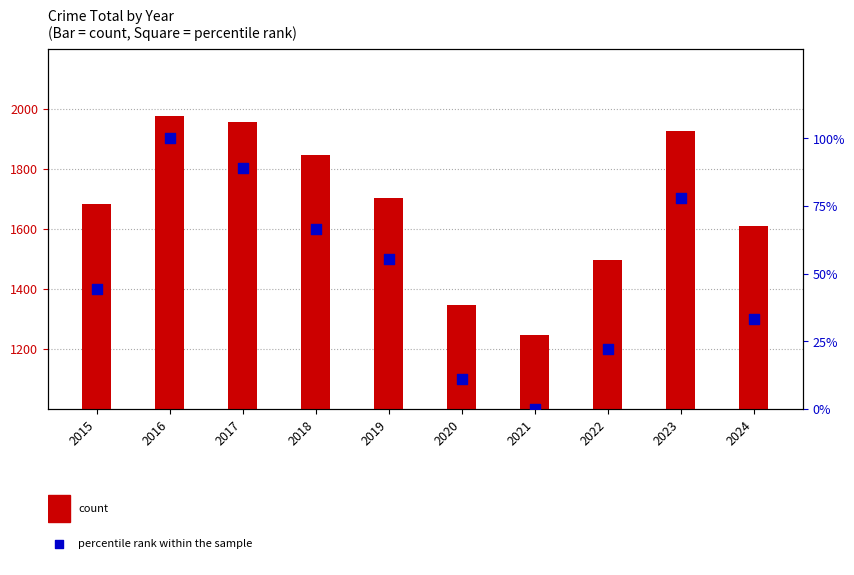

What are all the series names shown in the legend?

count, percentile rank within the sample